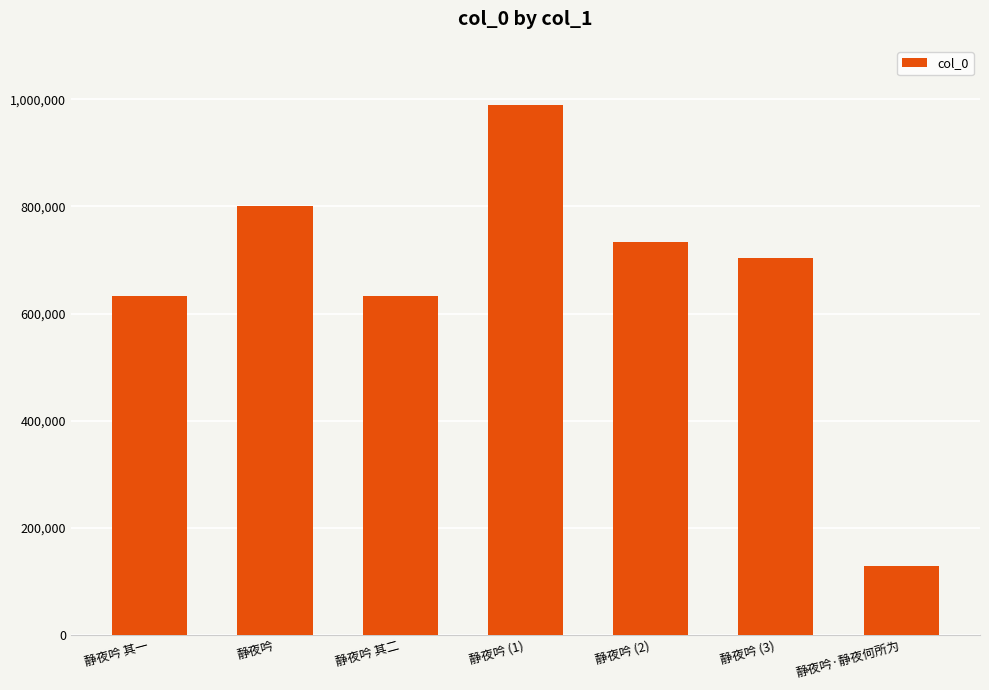

What is the sum of the values at 静夜吟 其二 and 静夜吟?

1433483